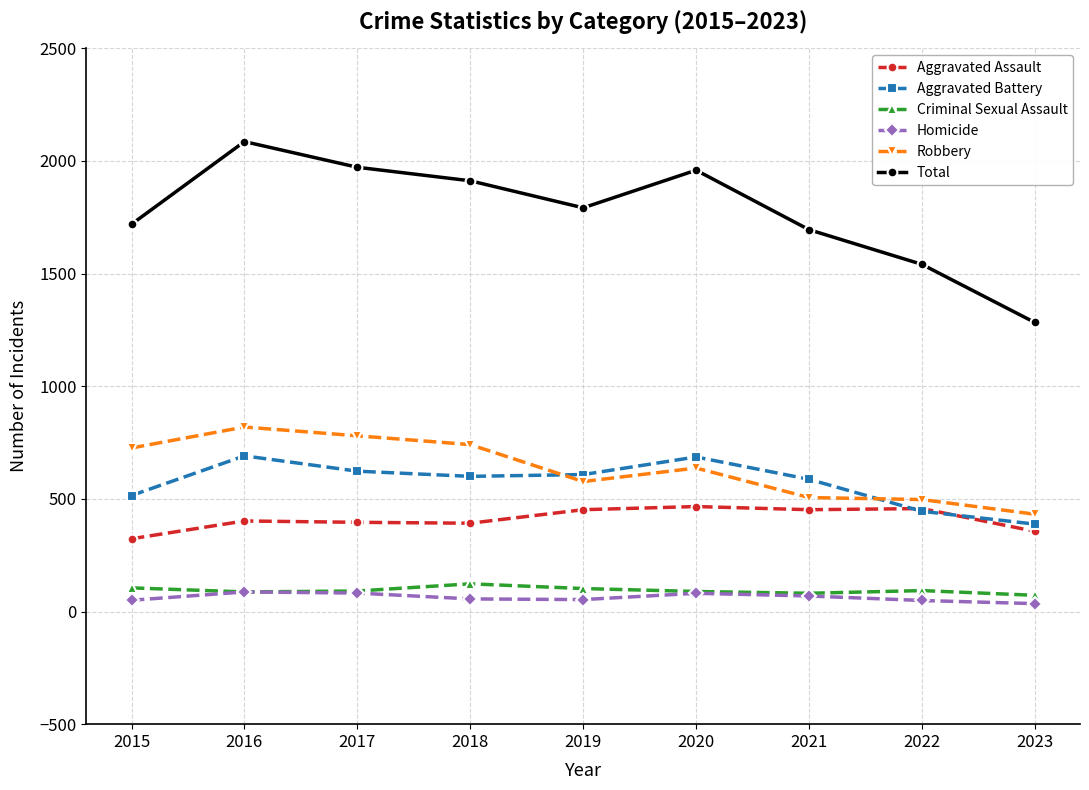

What is the lowest value of the Robbery series?

432